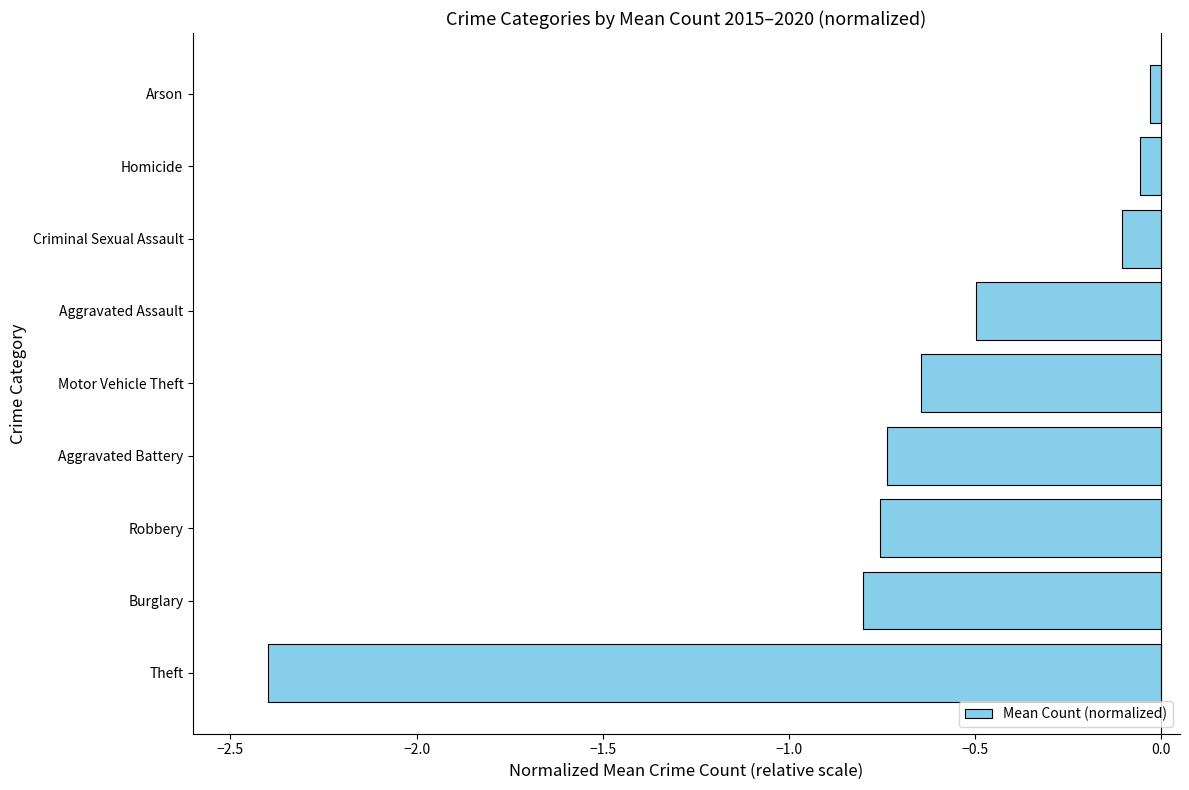

Which category has the lowest value across all series?

Theft